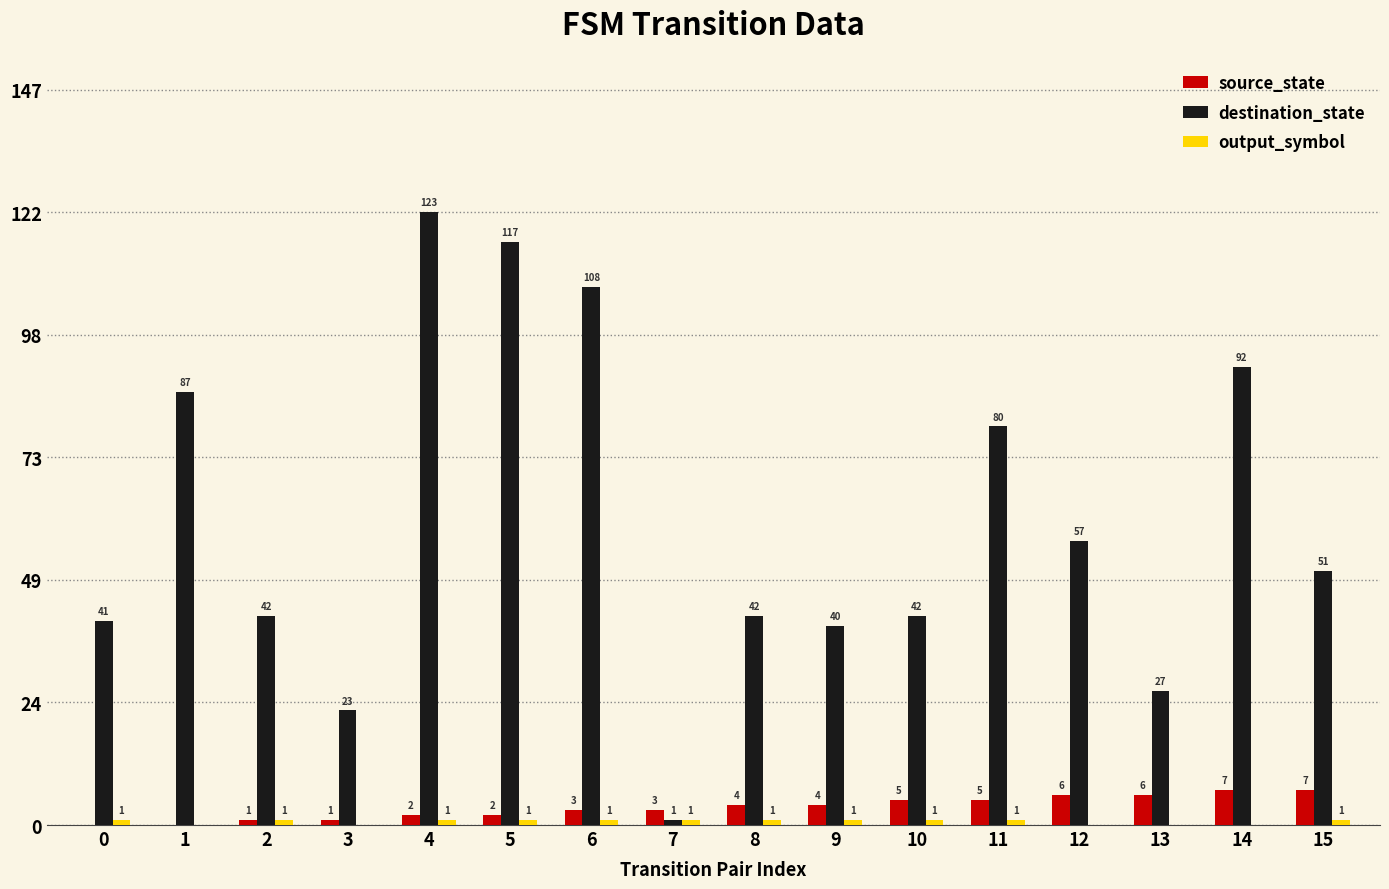

What is the total value across all series at 13?

33